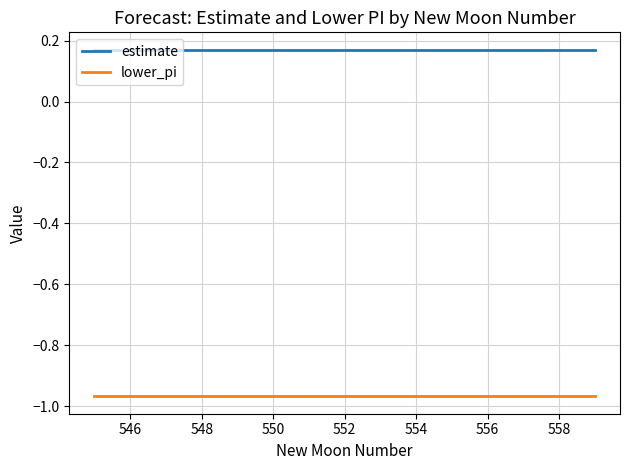

List the series in order of their peak value, highest first.

estimate, lower_pi